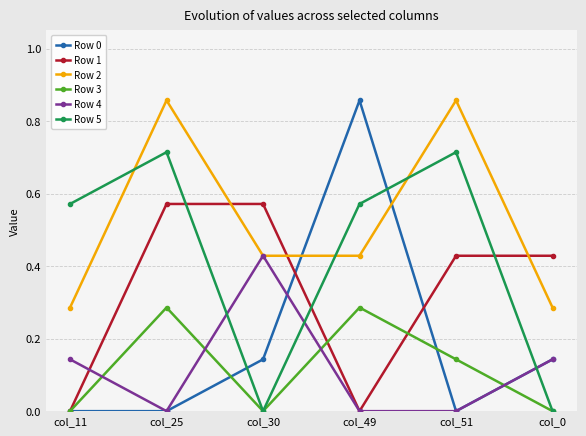

Count the number of categories in the chart.

6